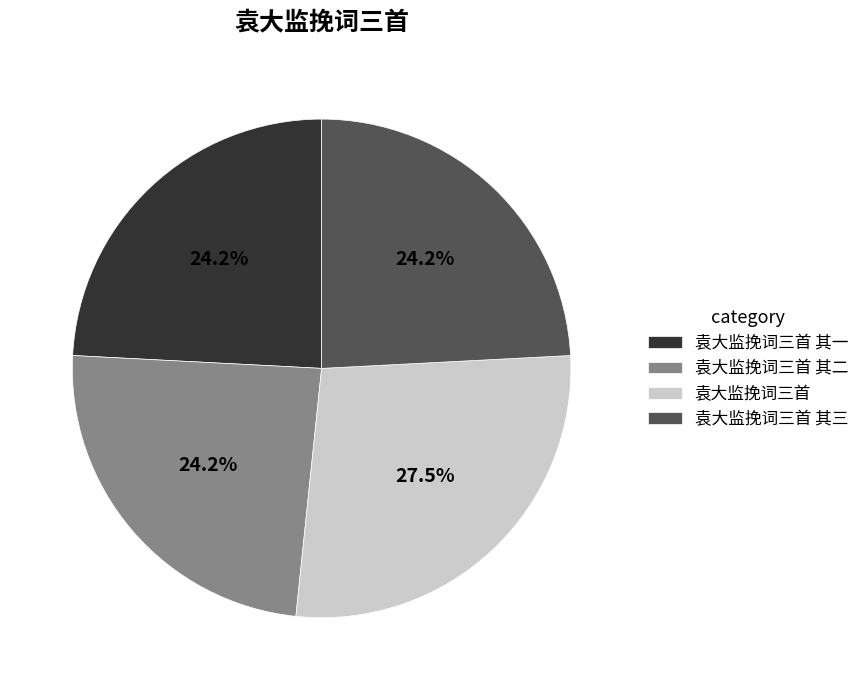

Is 袁大监挽词三首 其二 the majority of the pie?

No